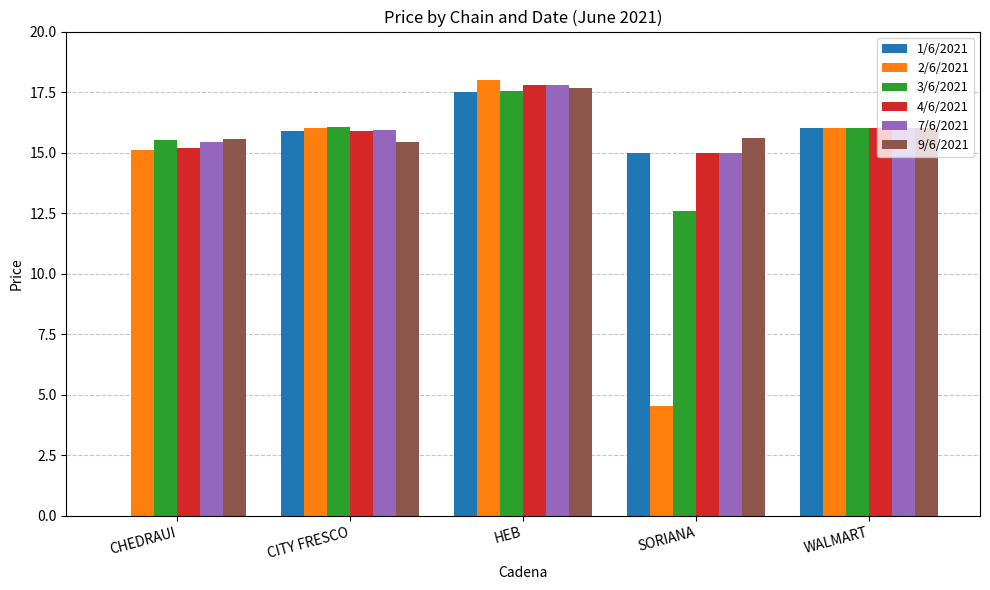

Is it true that 2/6/2021 equals 10.6 at WALMART?

False